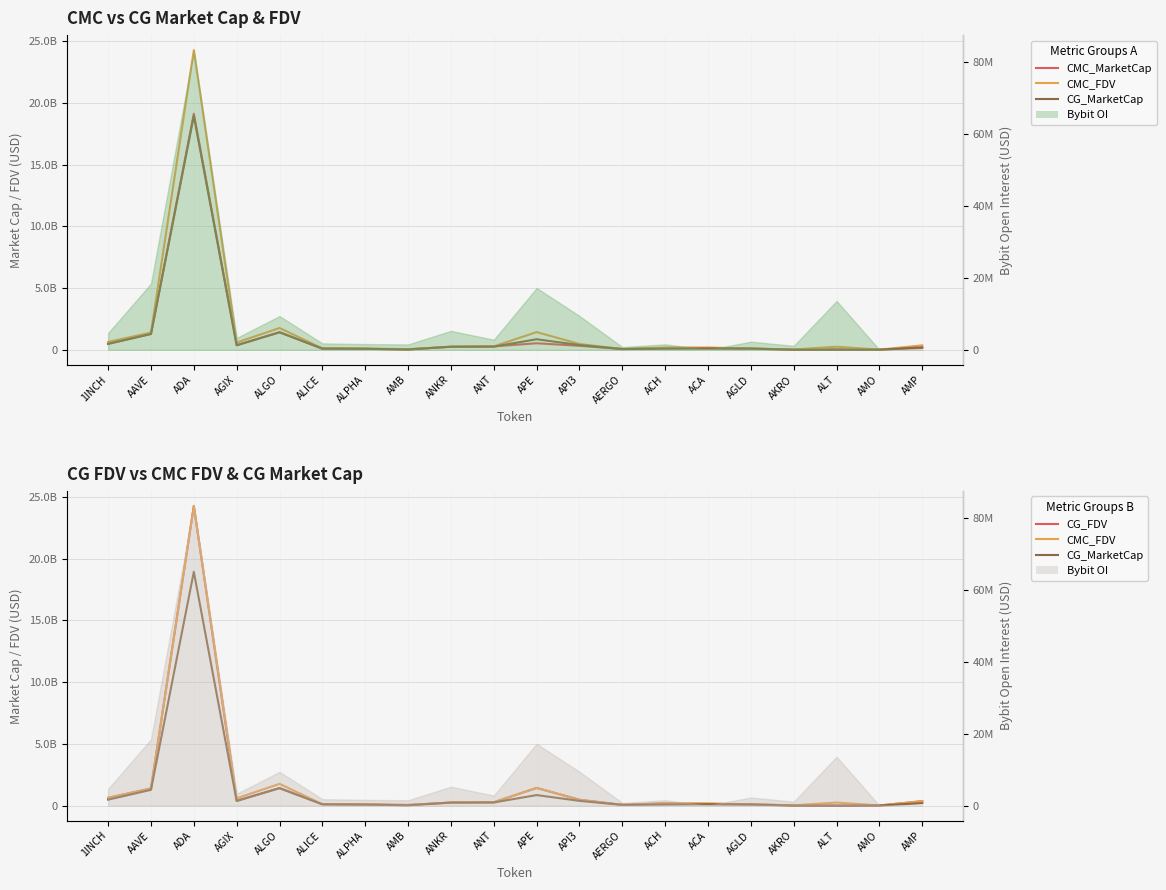

What is the sum of the CMC_MarketCap values at ALT and ANT?

313997579